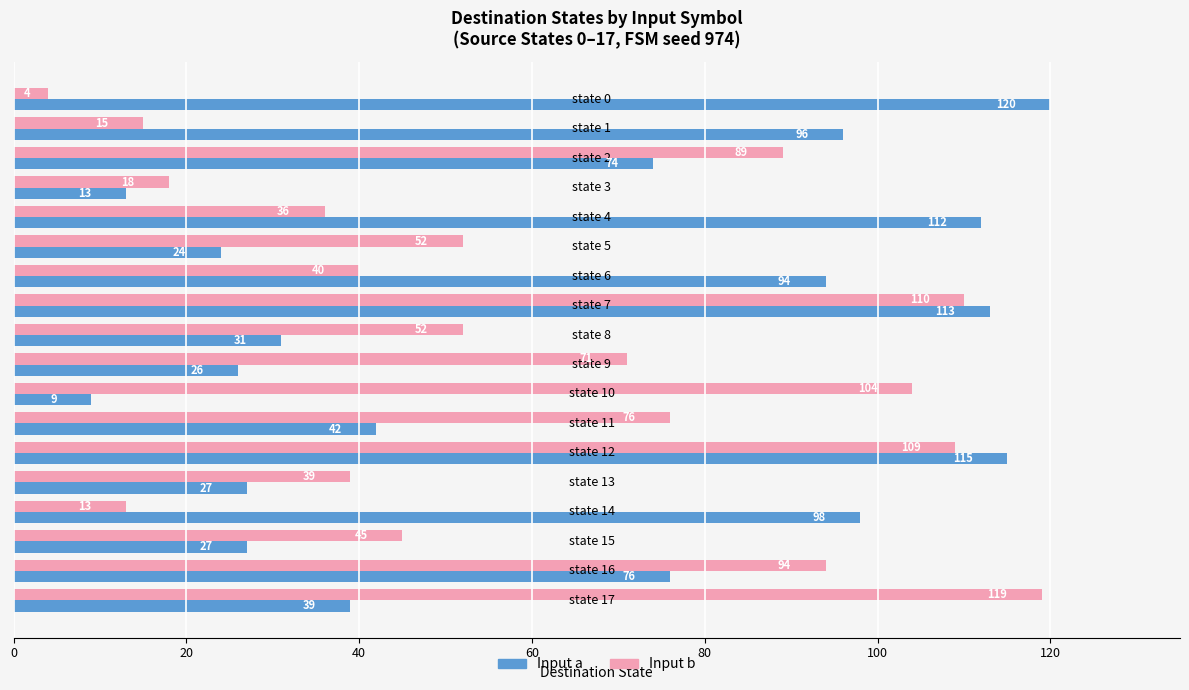

What is the difference between the maximum and minimum values in the Input b series?

115